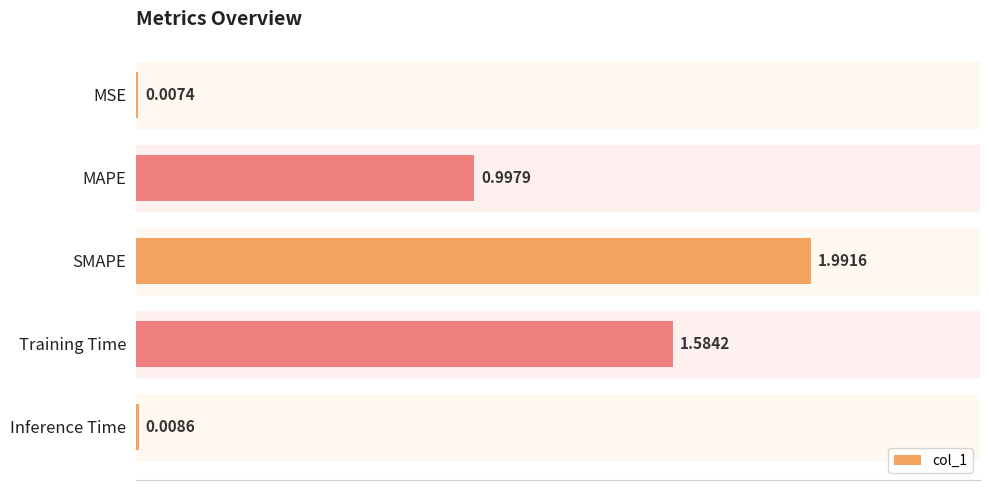

What is the change in value from SMAPE to Inference Time?

-2.0